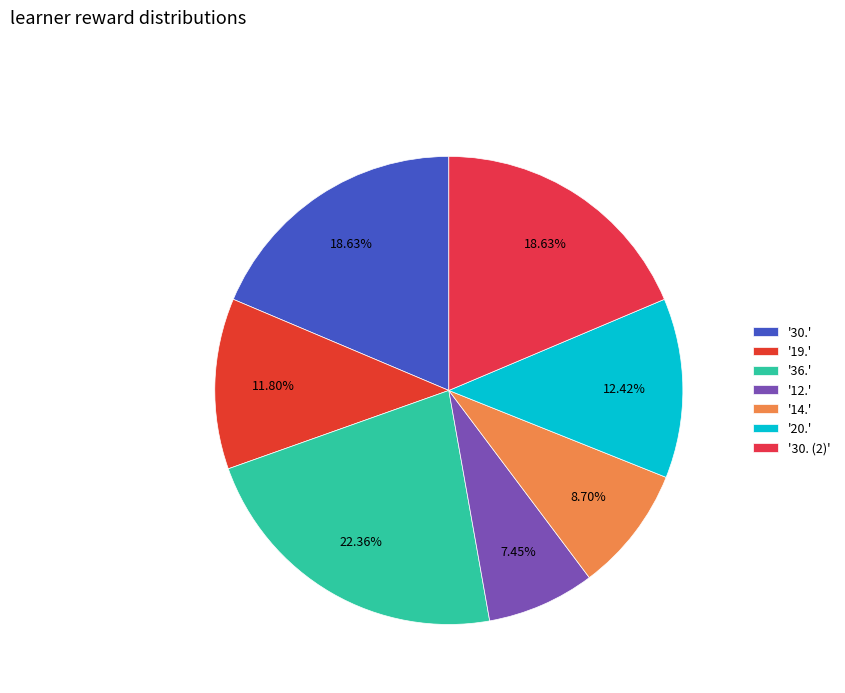

How many segments does this pie chart have?

7